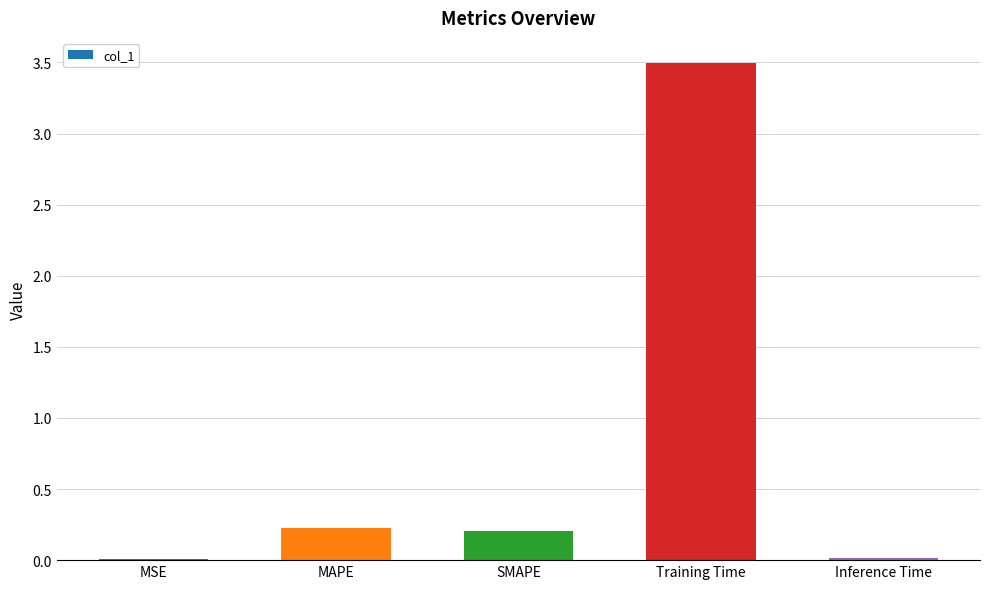

What position from the right is Training Time?

2